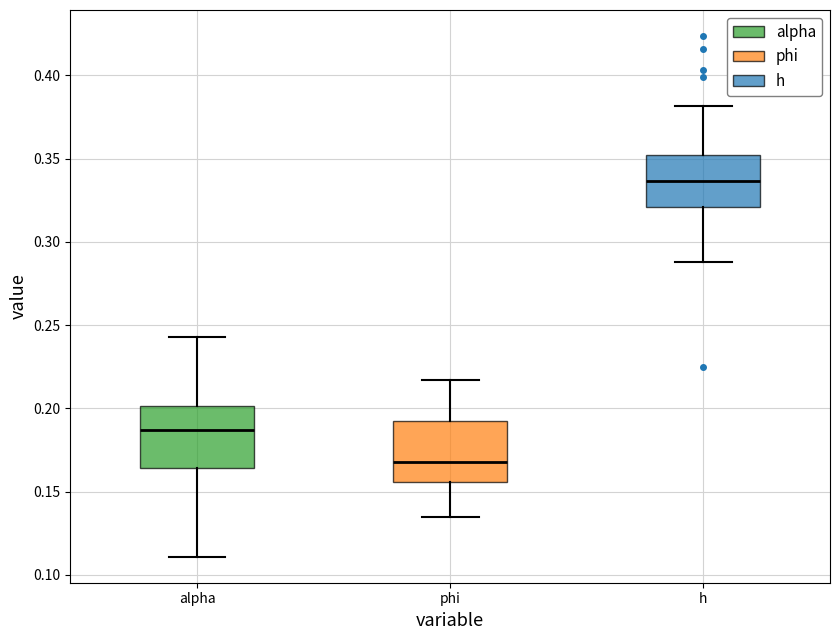

Reading left to right, read every box against the y-axis: the position of its median line, the range the box covers, and the ends of its whiskers. The values are not printed on the chart, so give them approximately, as read against the axis.

alpha: median 0.185, box 0.165 to 0.200, whiskers 0.110 to 0.245
phi: median 0.170, box 0.155 to 0.195, whiskers 0.135 to 0.215
h: median 0.335, box 0.320 to 0.350, whiskers 0.290 to 0.380